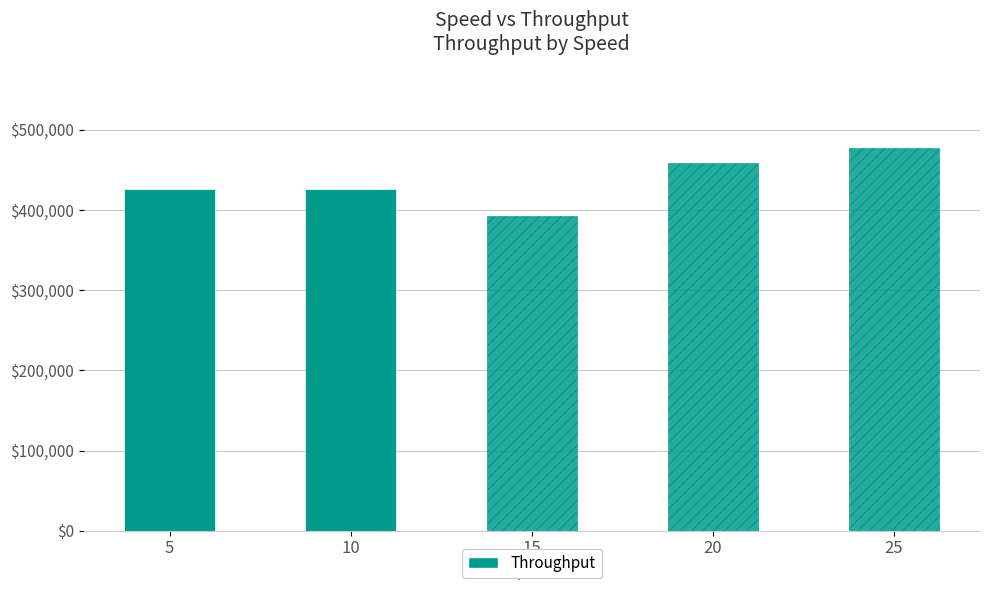

How many values are between 426688 and 458672?

3